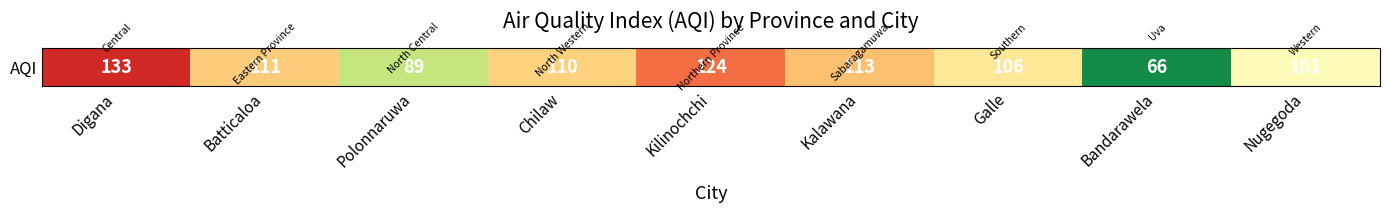

Reading left to right, transcribe all the data shown in this chart.

Digana=133	Batticaloa=111	Polonnaruwa=89	Chilaw=110	Kilinochchi=124	Kalawana=113	Galle=106	Bandarawela=66	Nugegoda=101